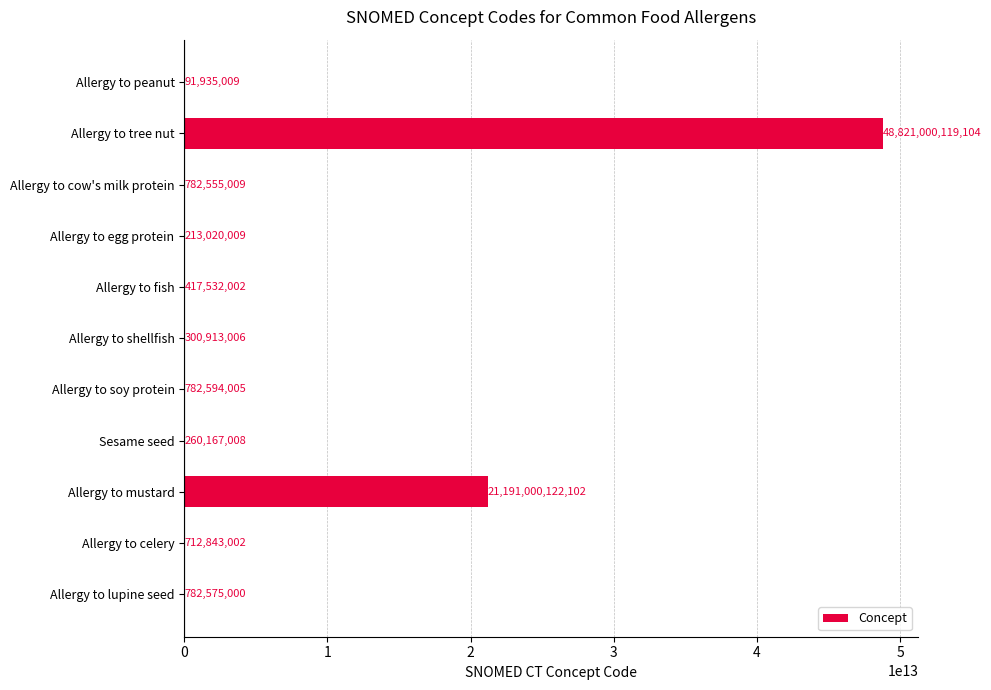

Where is the data nearest to the value 24410546027056?

Allergy to mustard